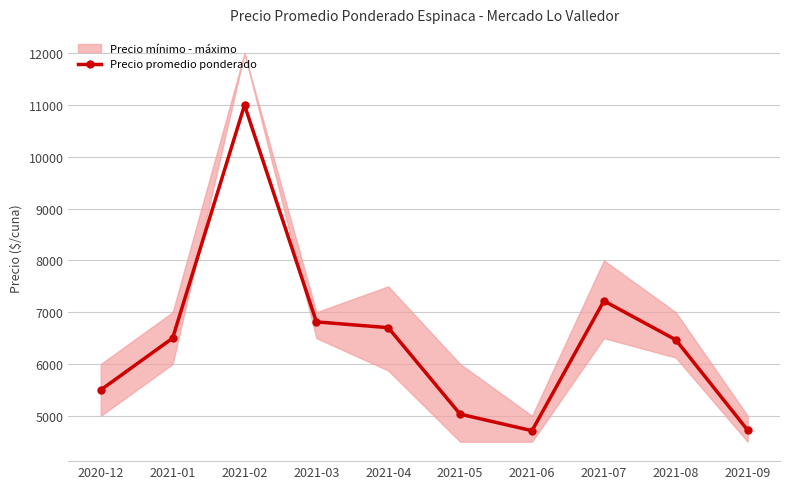

Rank the categories by value from highest to lowest.

2021-02, 2021-07, 2021-03, 2021-04, 2021-01, 2021-08, 2020-12, 2021-05, 2021-09, 2021-06